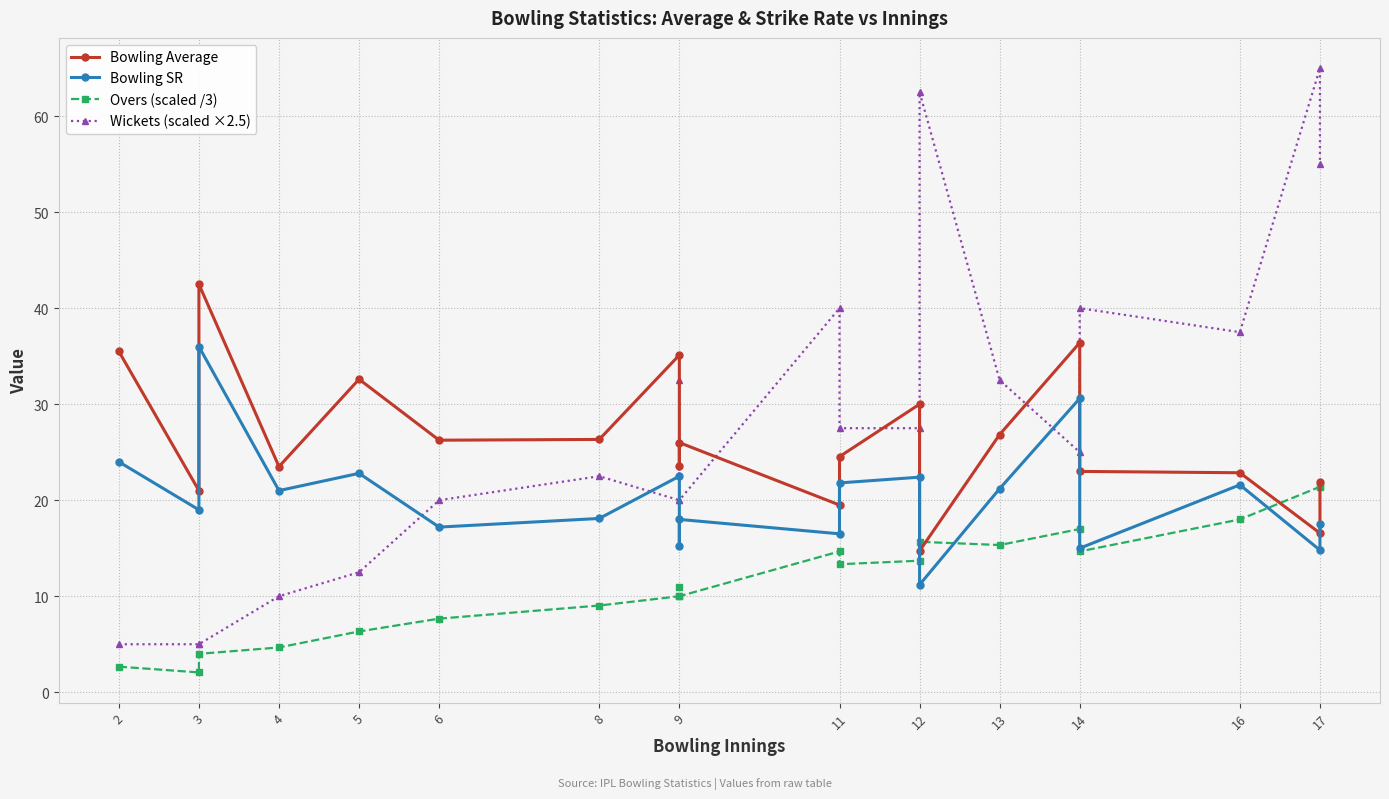

True or false: Bowling Average and Bowling SR cross at least once.

False